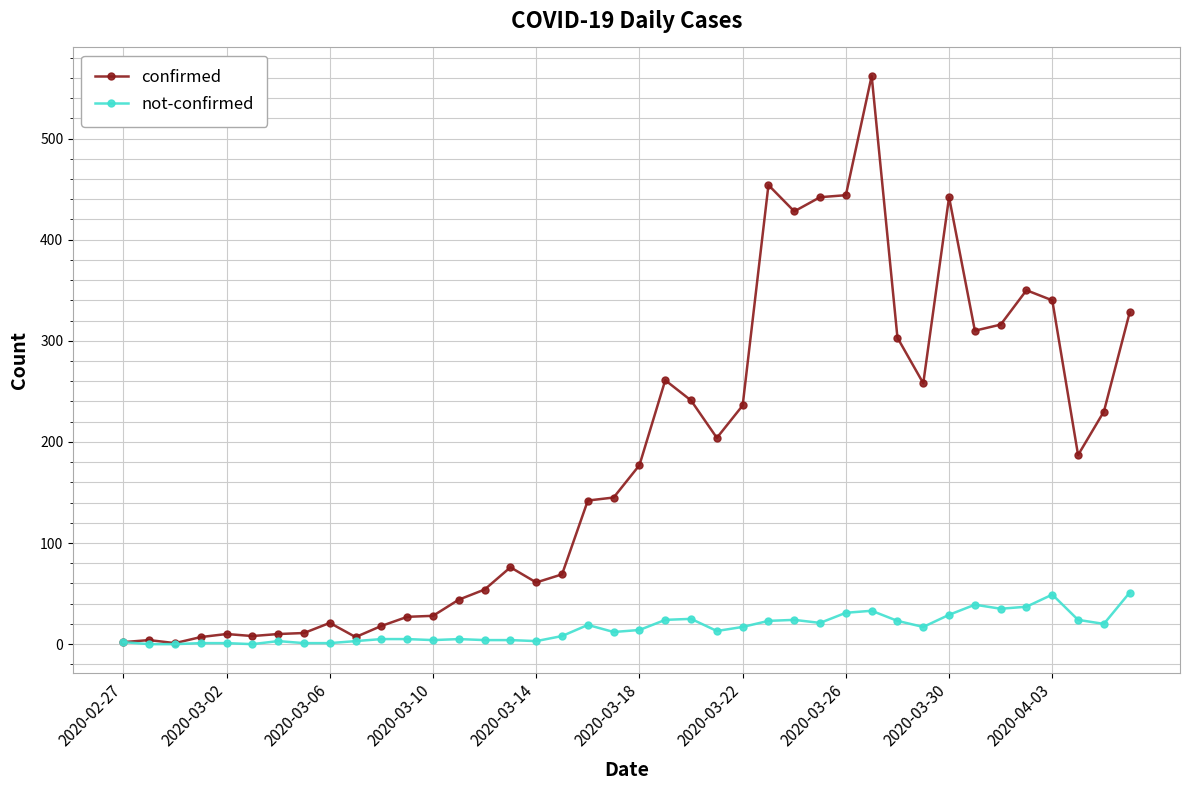

Rank the series by their average value, from lowest to highest.

not-confirmed, confirmed